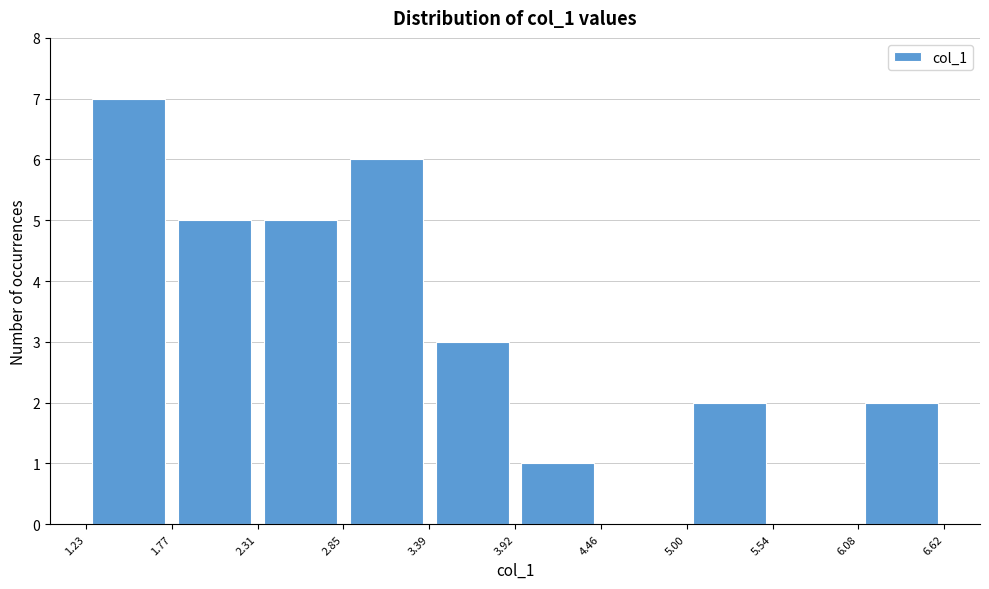

Which range on the x-axis has the tallest bar?

1.23 to 1.77